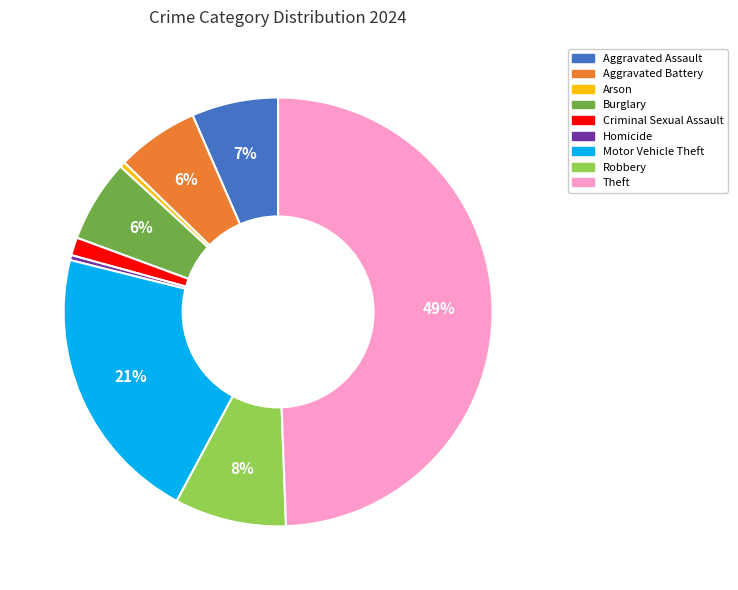

Is it true that Motor Vehicle Theft is 8% of the pie?

False